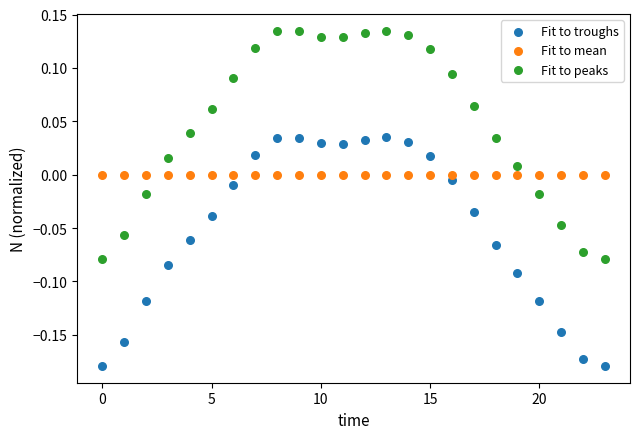

Which series reaches the maximum Y coordinate?

Fit to peaks